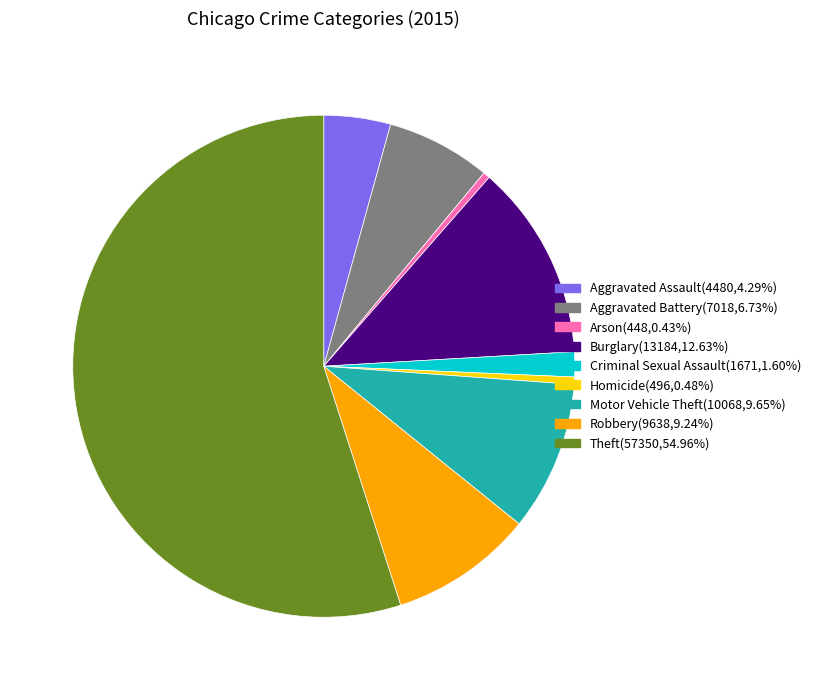

Count the number of slices in the pie.

9